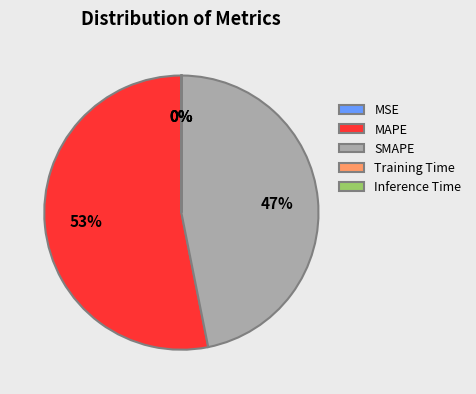

To the nearest percent, what is the difference between the largest and smallest slice percentages?

53%